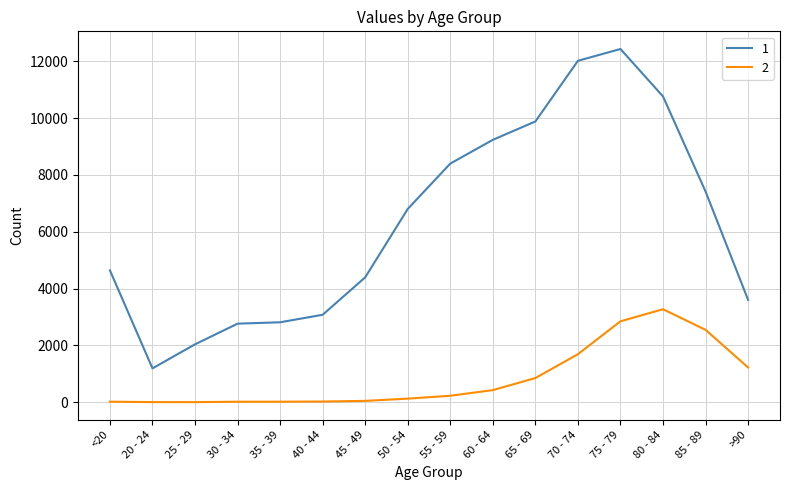

Where is 2 nearest to the value 1638?

70 - 74